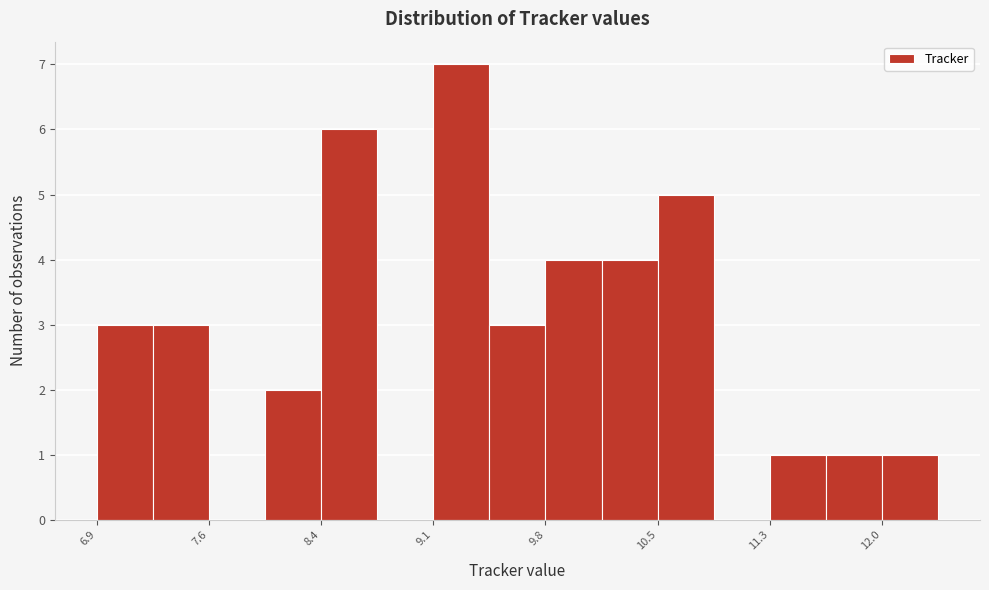

Read against the x-axis, roughly where is the centre of the tallest bar?

9.3